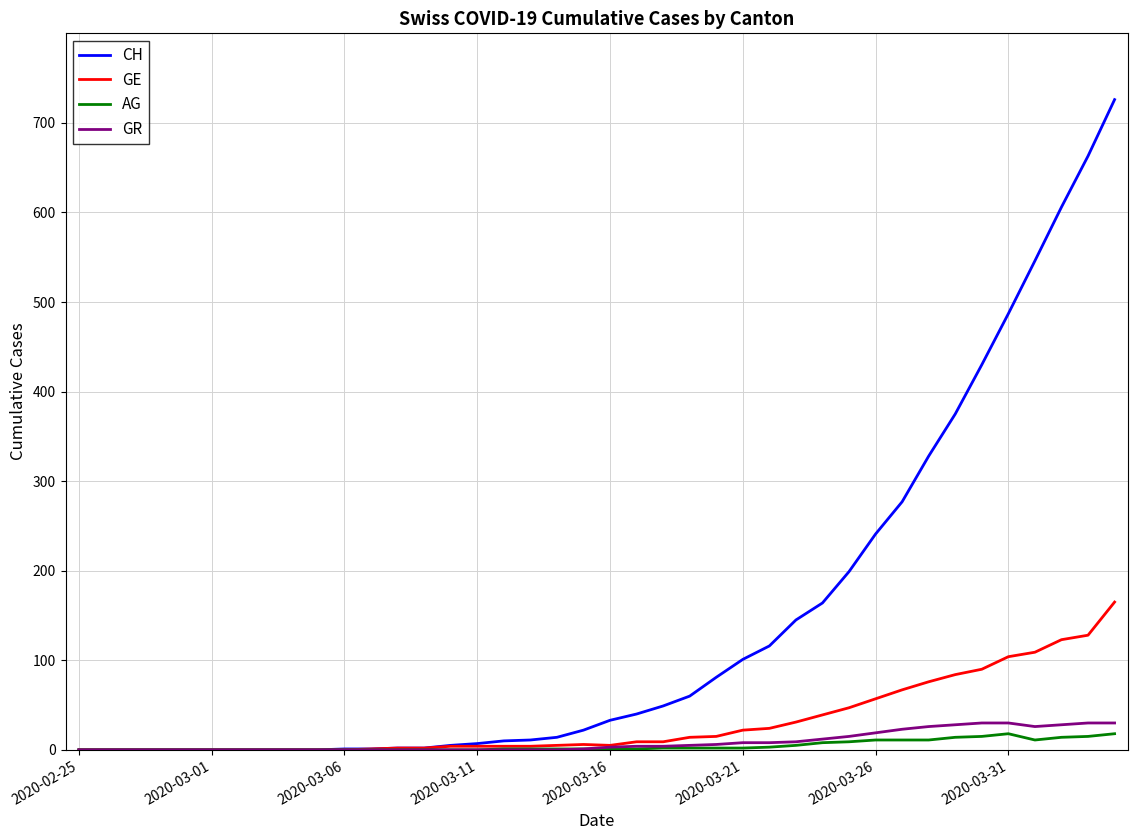

What is the maximum value for GR?

30